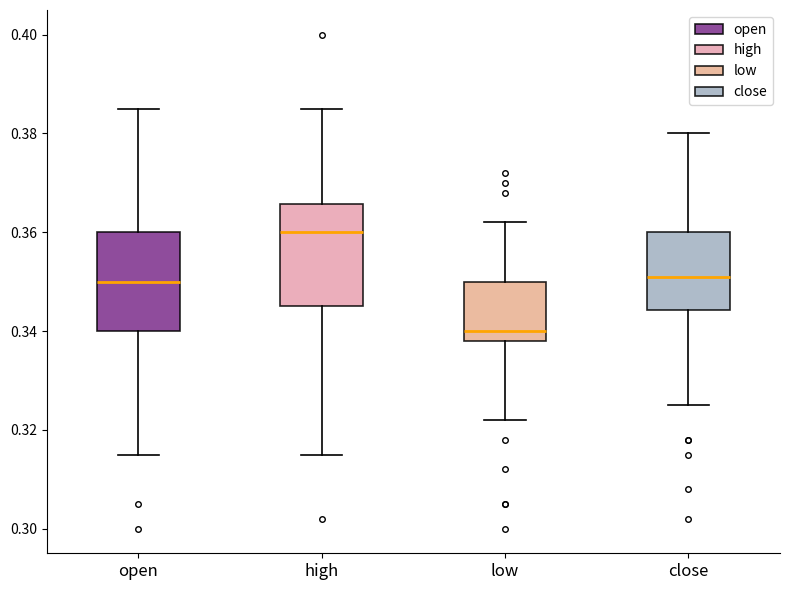

Reading left to right, transcribe this box plot: for each box, give where its median line is, the range the box spans, and where its two whiskers end, as read against the y-axis. The values are not printed on the chart, so give them approximately, as read against the axis.

open: median 0.350, box 0.340 to 0.360, whiskers 0.316 to 0.386
high: median 0.360, box 0.346 to 0.366, whiskers 0.316 to 0.386
low: median 0.340, box 0.338 to 0.350, whiskers 0.322 to 0.362
close: median 0.352, box 0.344 to 0.360, whiskers 0.326 to 0.380